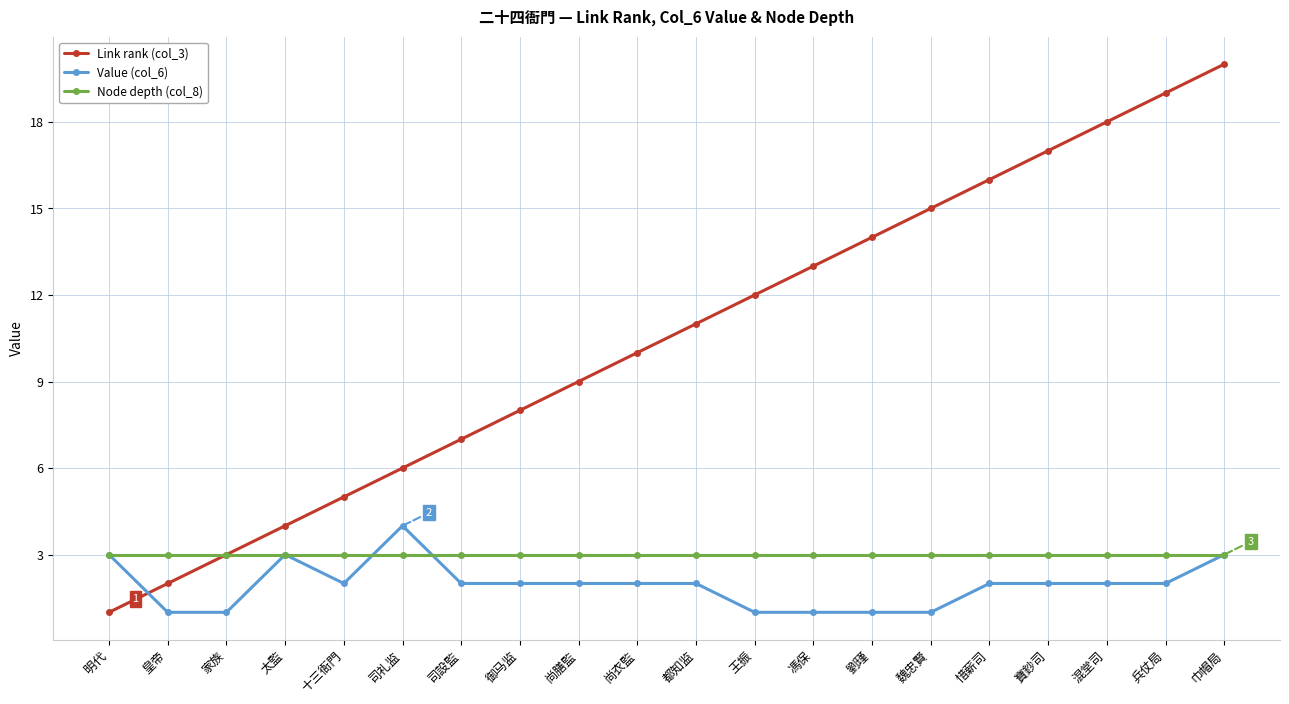

What is the sum of all Link rank (col_3) values?

210